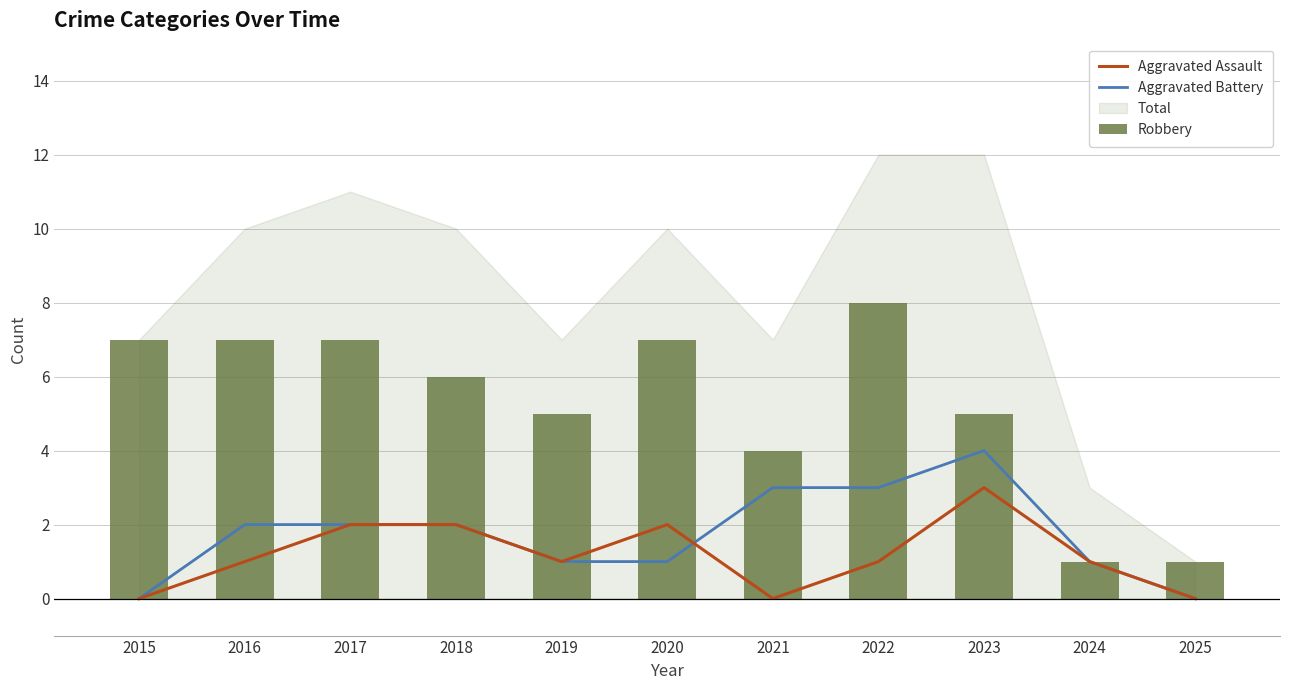

At how many categories does at least one series exceed 7?

1